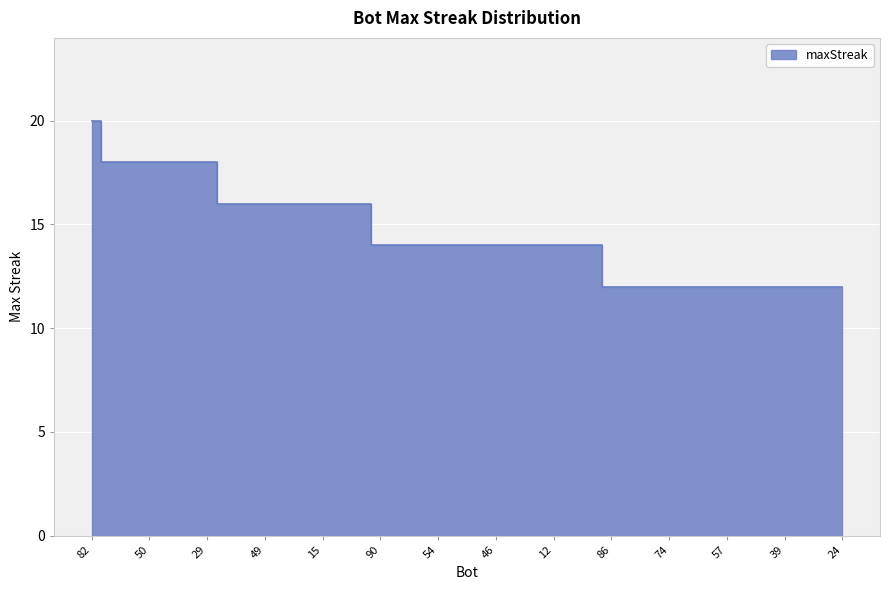

What is the value of the 29th point from the left?

12